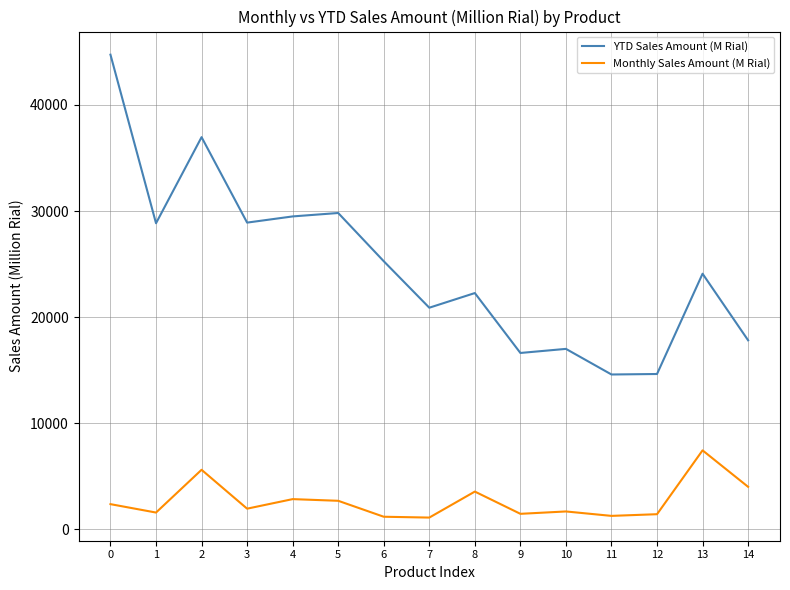

Which series has the largest range (max minus min)?

YTD Sales Amount (M Rial)